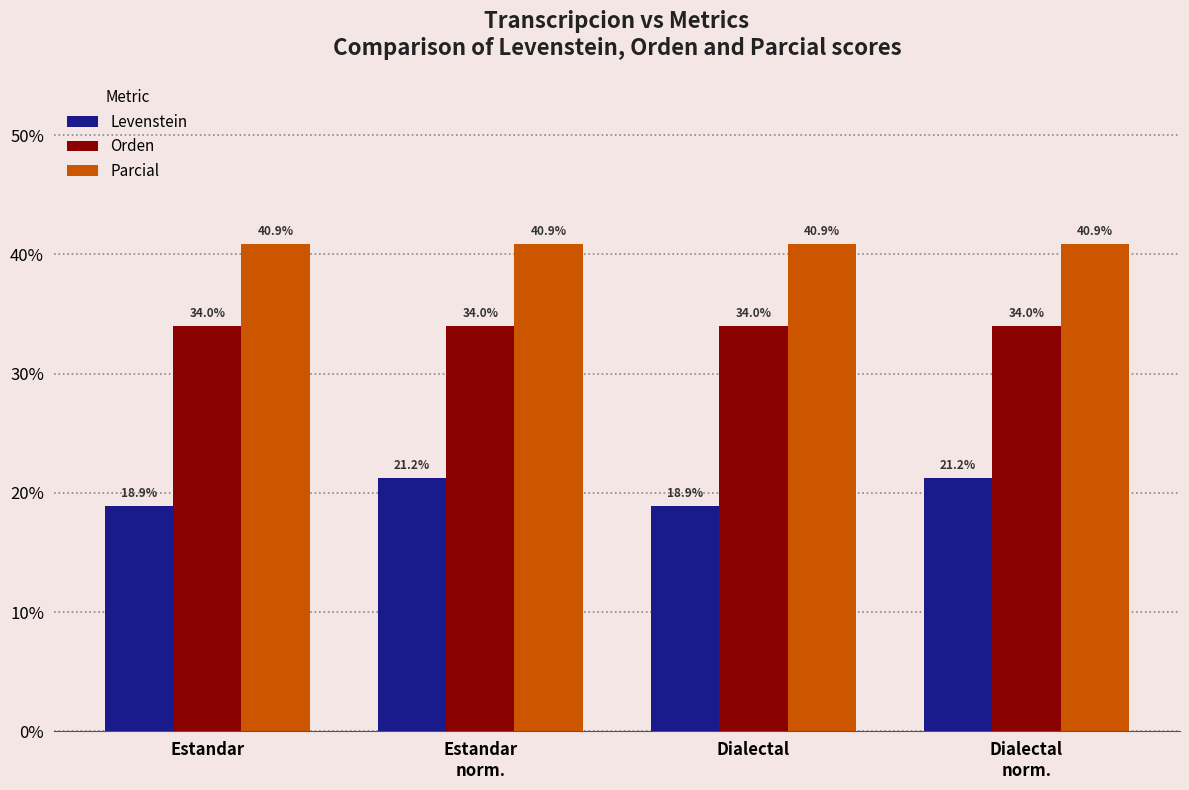

Which series has the largest total across all categories?

Parcial